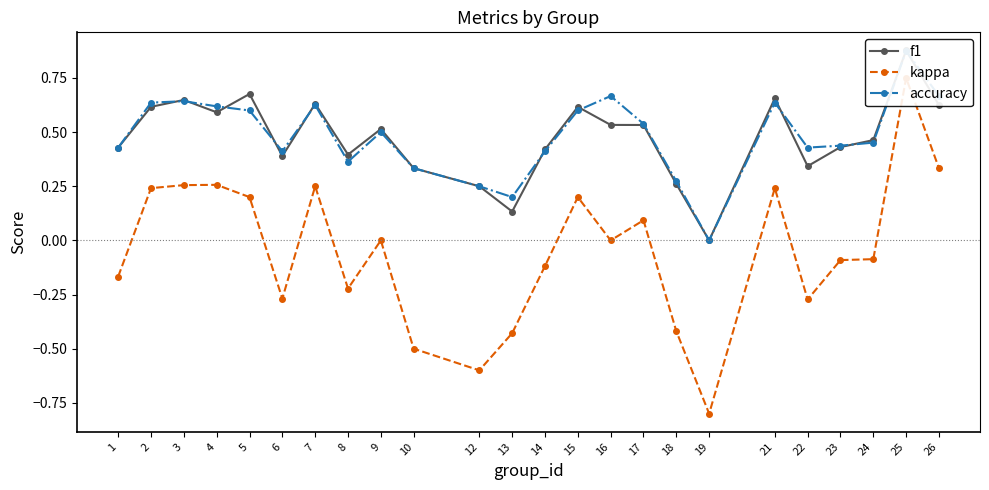

At which category is the sum across all series the highest?

25